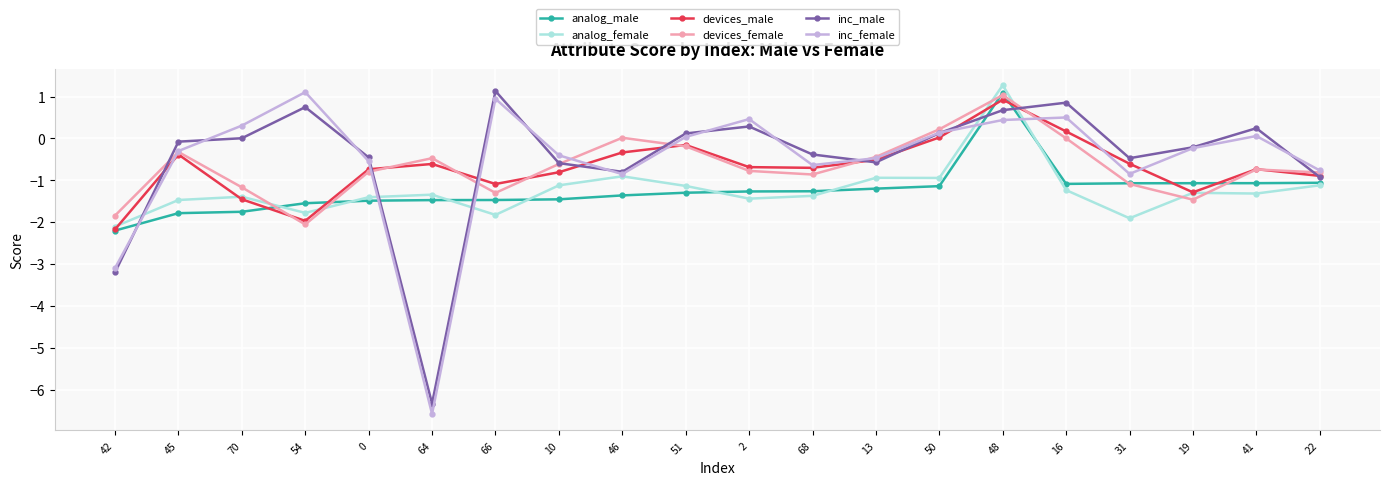

Where is inc_male nearest to the value -2?

22